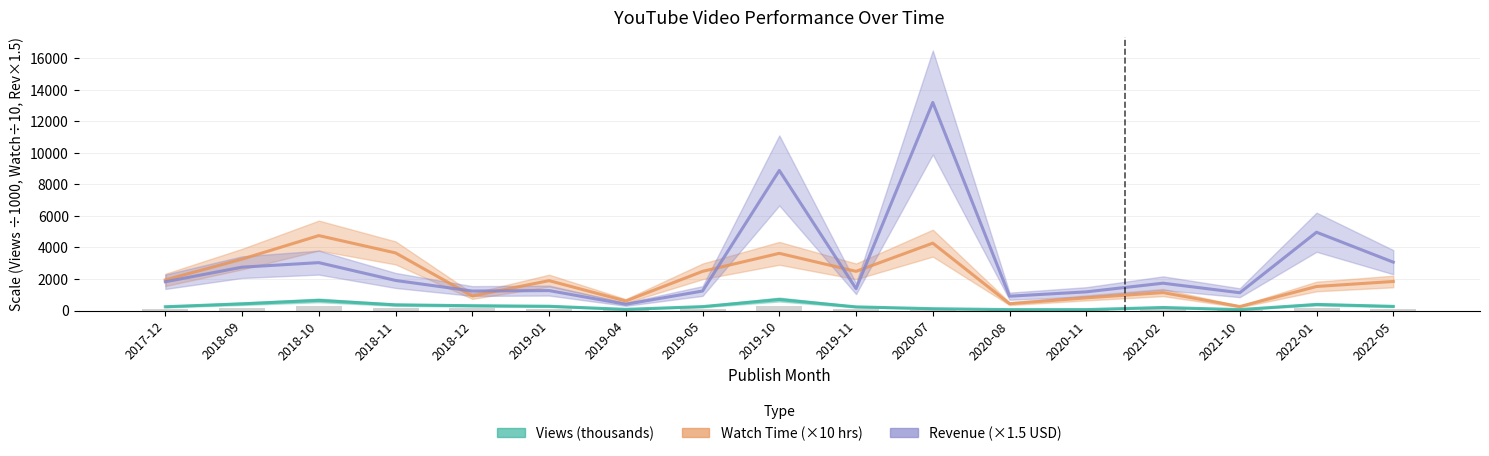

Which series has the widest spread of values?

Revenue (×1.5 USD)